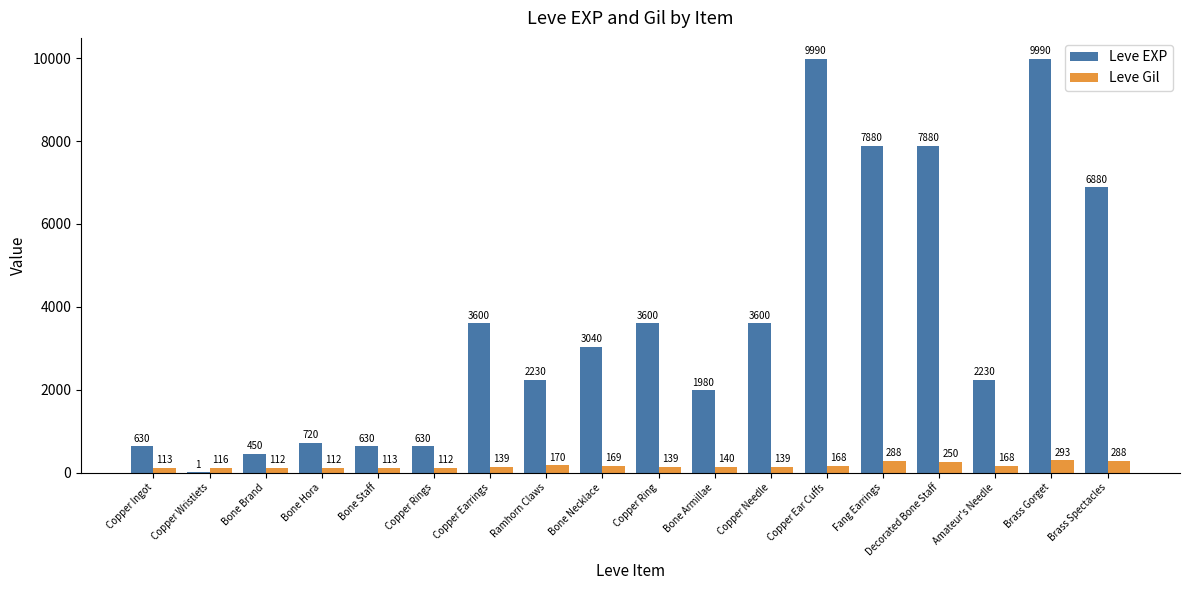

How many data points does each series have?

18